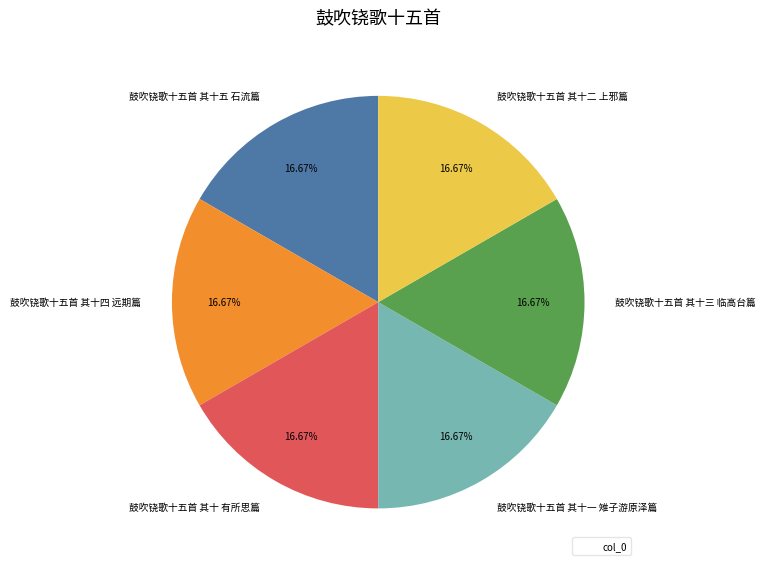

To the nearest percent, what percentage of the pie is 鼓吹铙歌十五首 其十 有所思篇?

17%